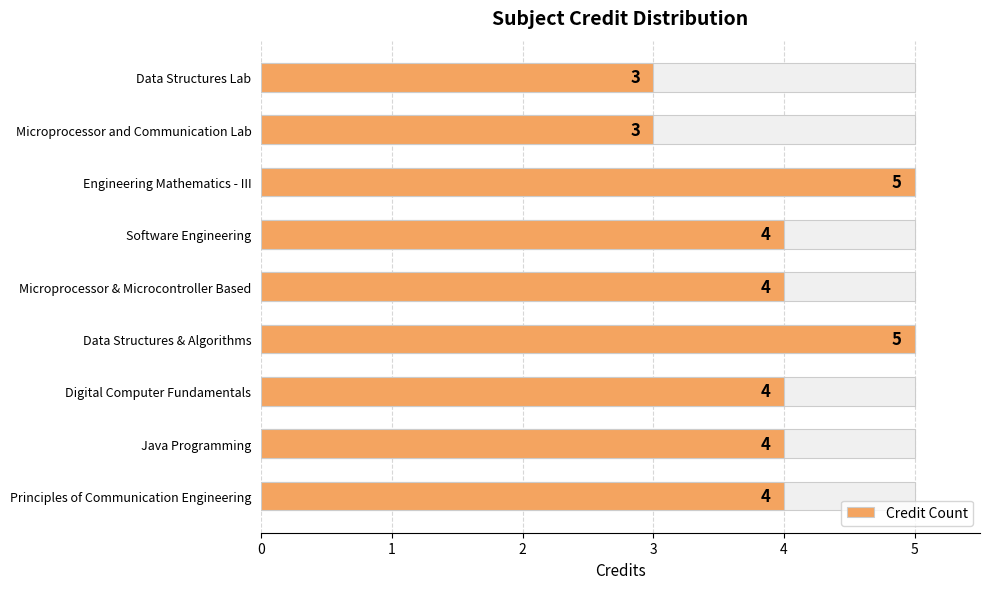

What is the maximum value shown in the chart?

5